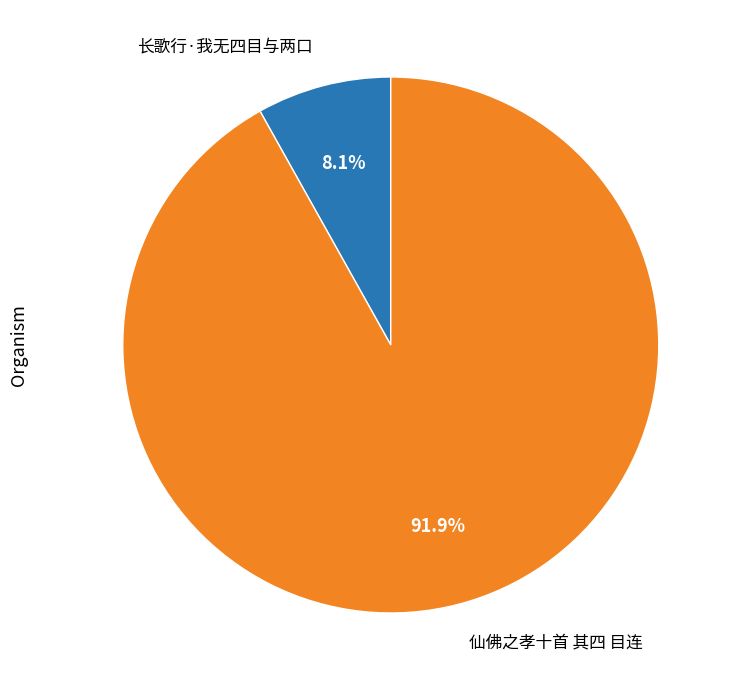

Which slice represents more than half of the pie?

仙佛之孝十首 其四 目连